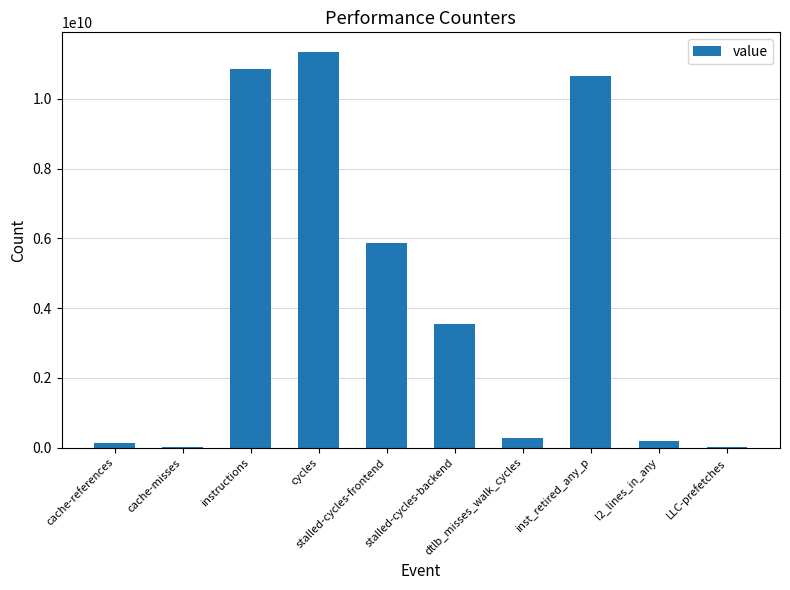

What is the greatest value displayed?

11336313625